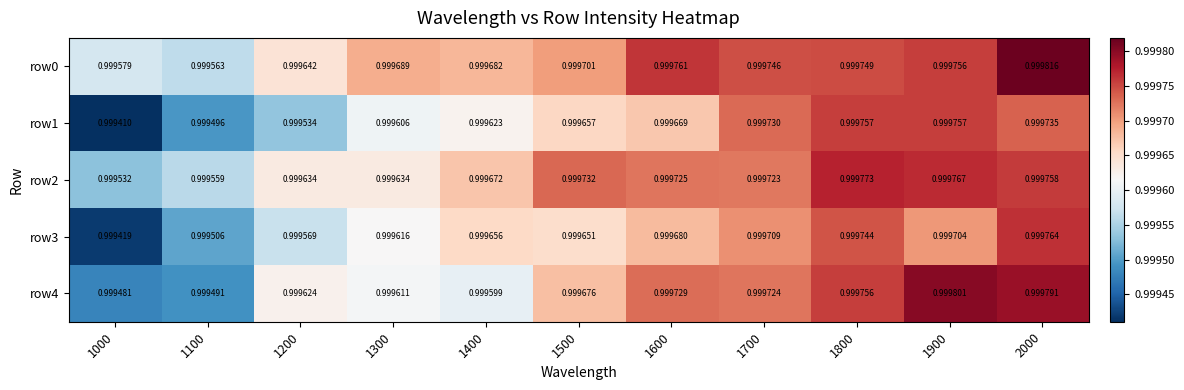

At which category is the sum across all series the highest?

2000